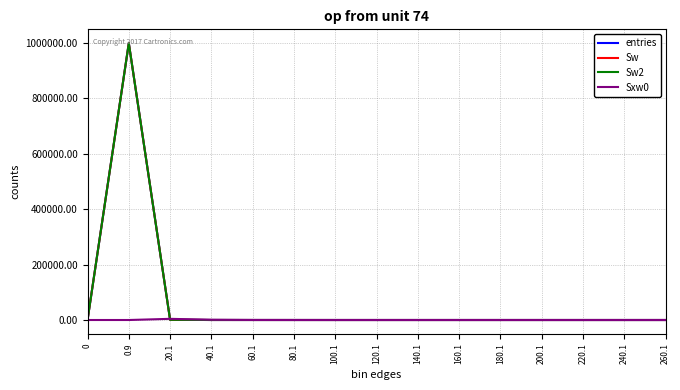

True or false: entries has a value of 284 at 20.1.

False